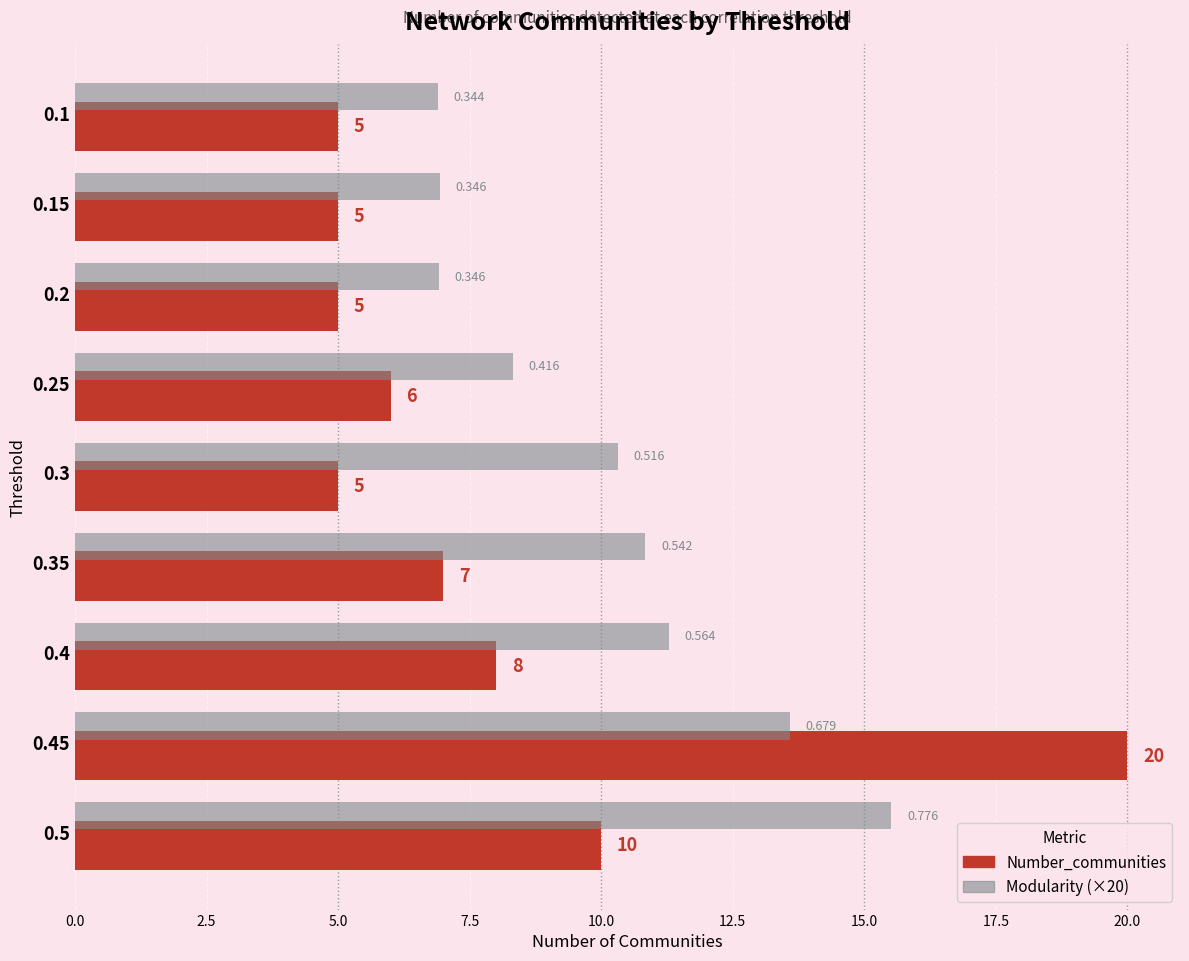

Which series has the largest total across all categories?

Modularity (×20)